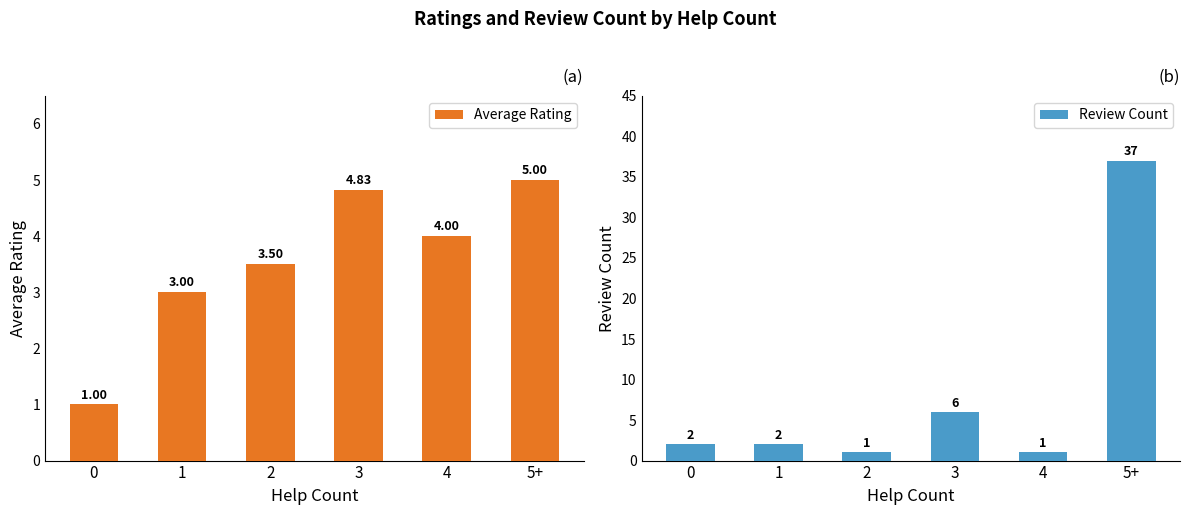

Which series changed the most between 0 and 5+?

Review Count